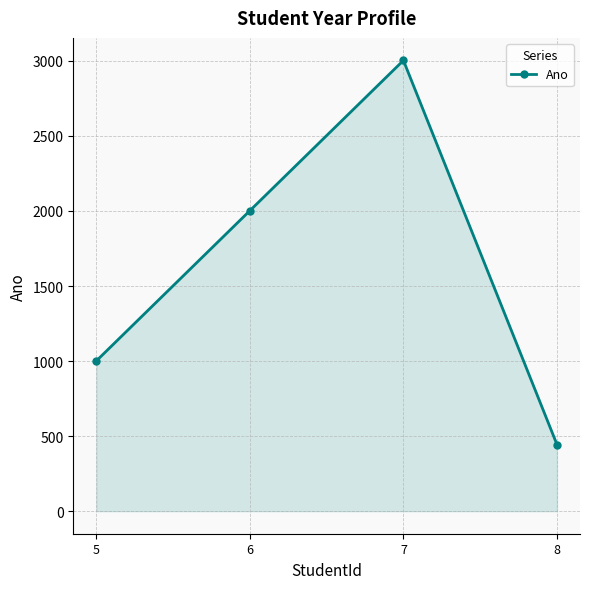

What is the approximate value at 7, to the nearest 50?

3000